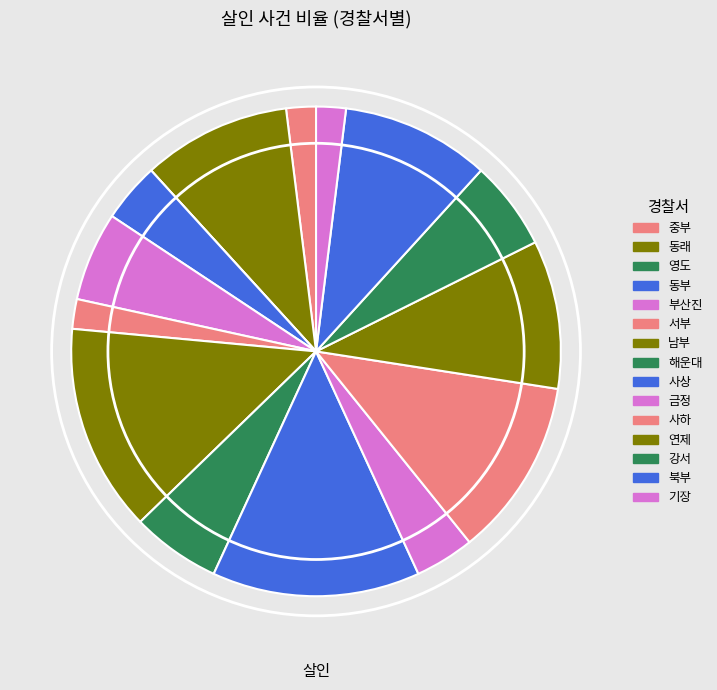

To the nearest percent, what is the difference between the largest and smallest slice percentages?

14%